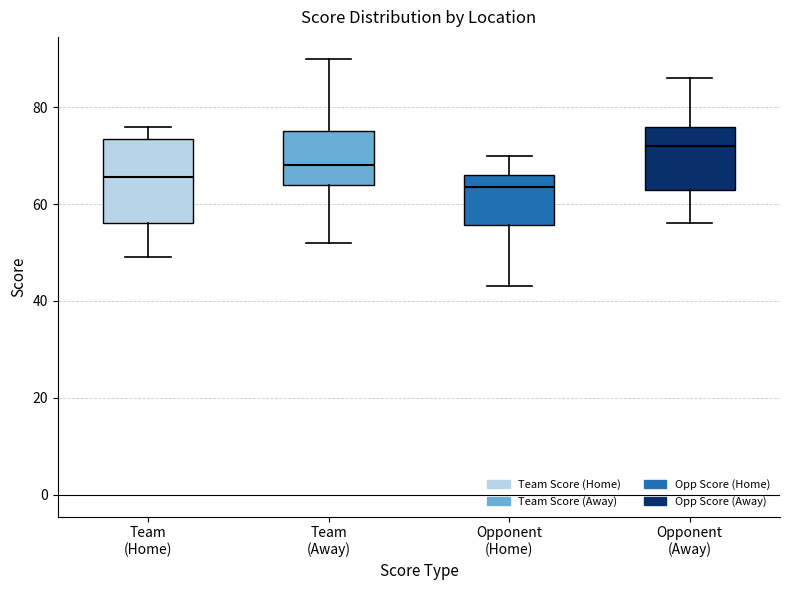

Which box is the tallest, from its lower edge to its upper edge?

Team (Home)